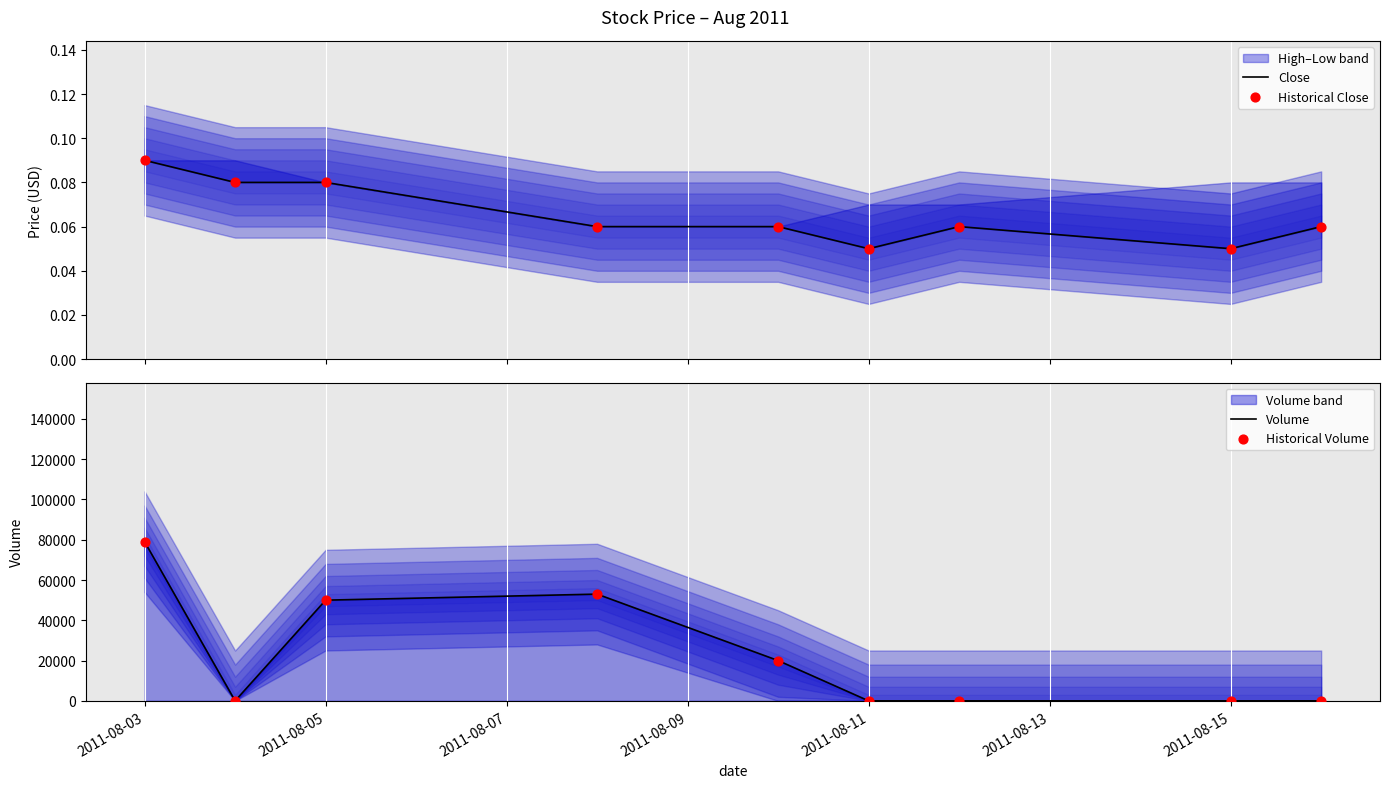

Which series has the largest total across all categories?

Volume